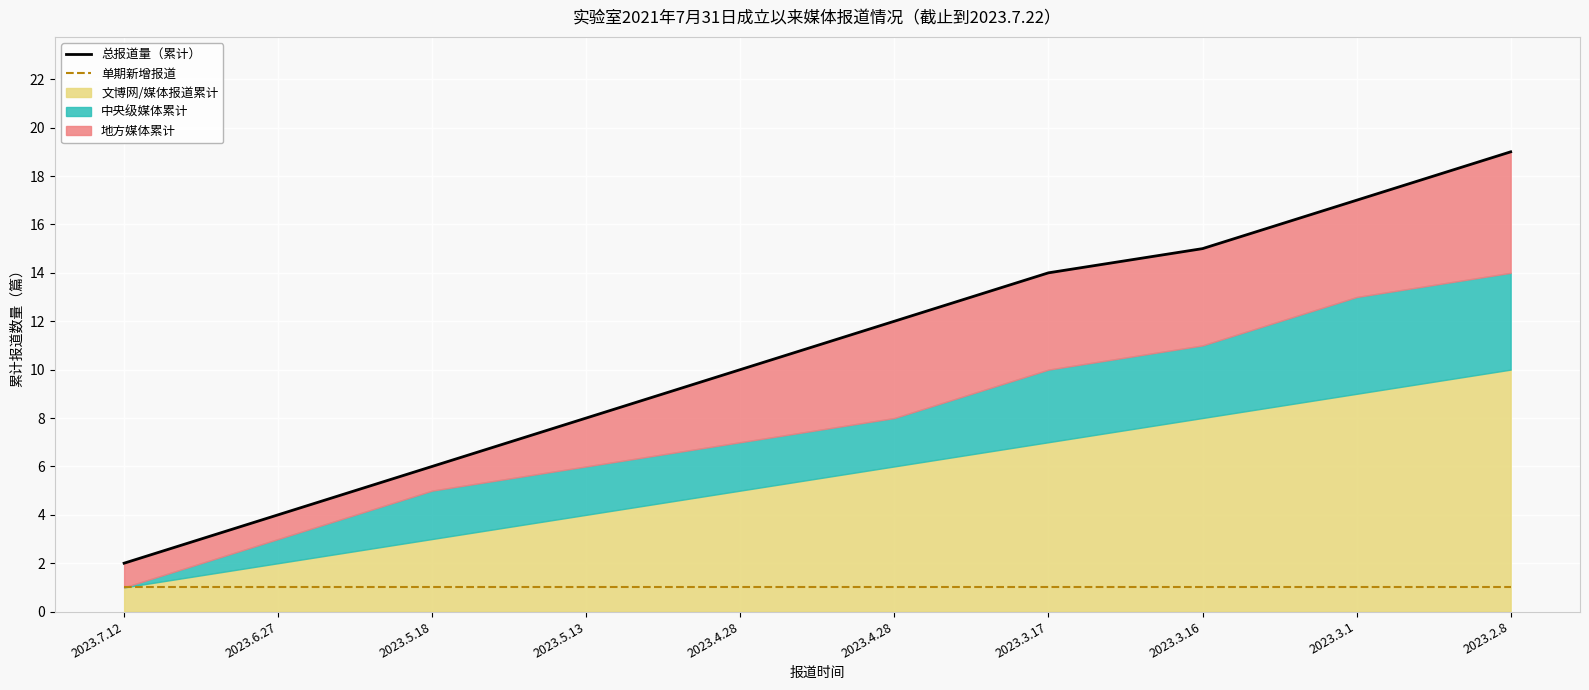

The 总报道量（累计） series shows 4 at 2023.5.13. True or false?

False